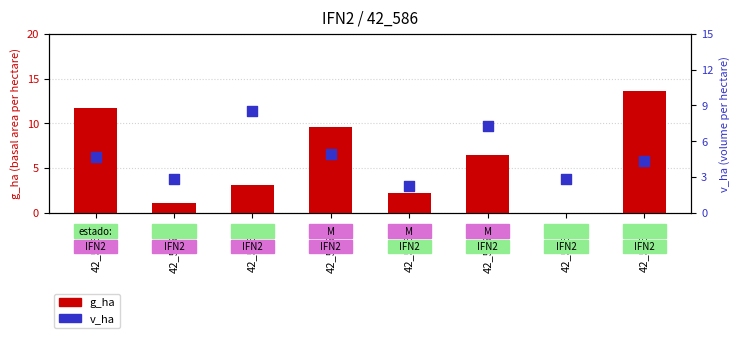

At which category is the sum across all series the highest?

42_586_8